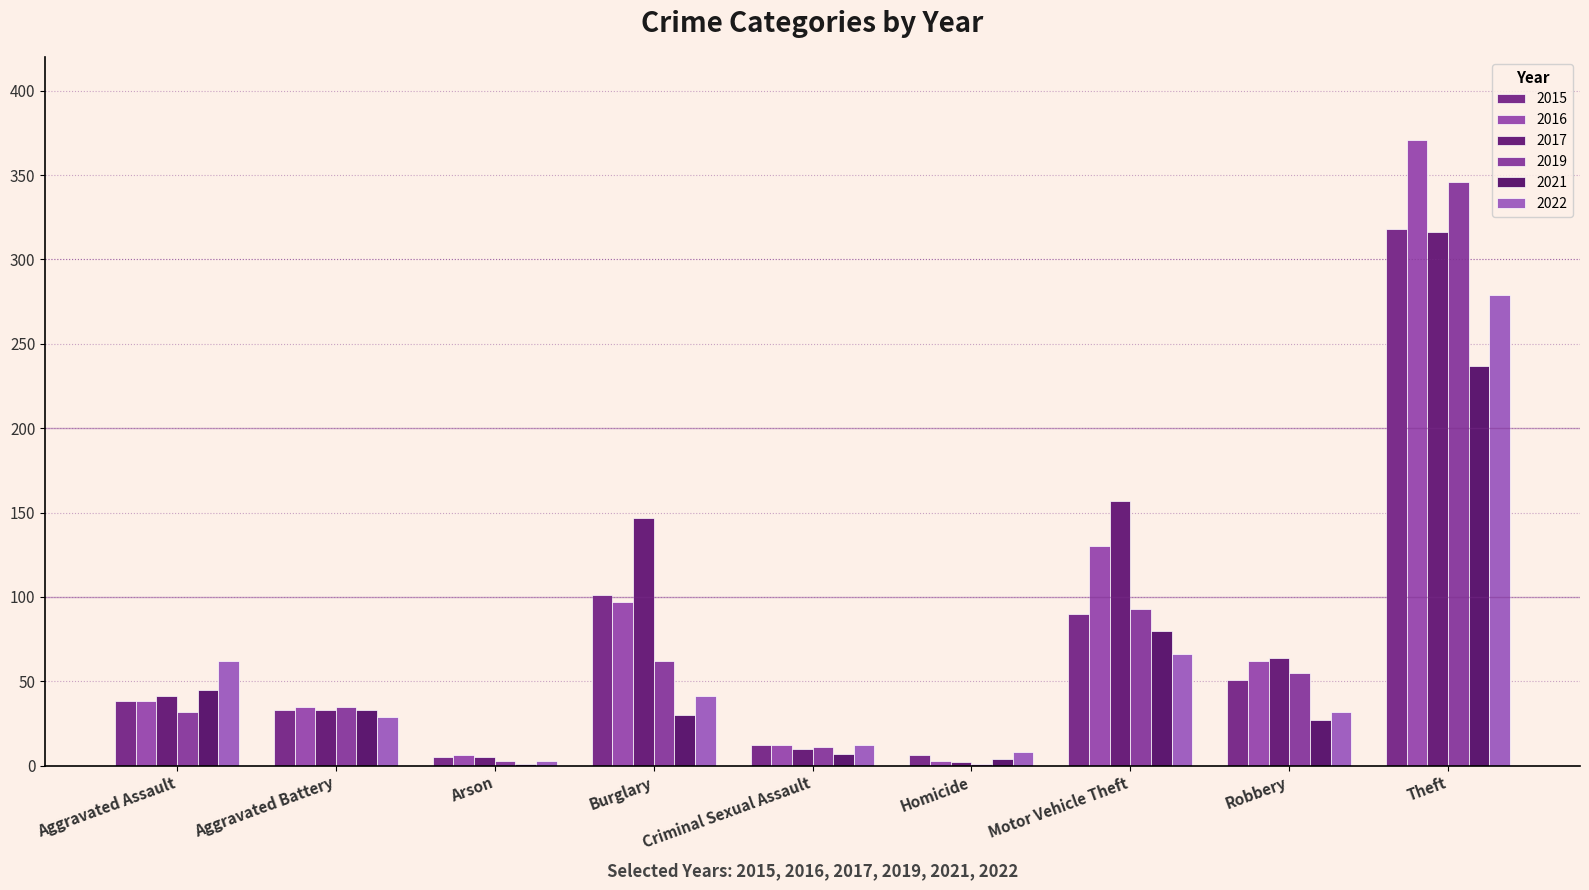

At which category is the sum across all series the highest?

Theft